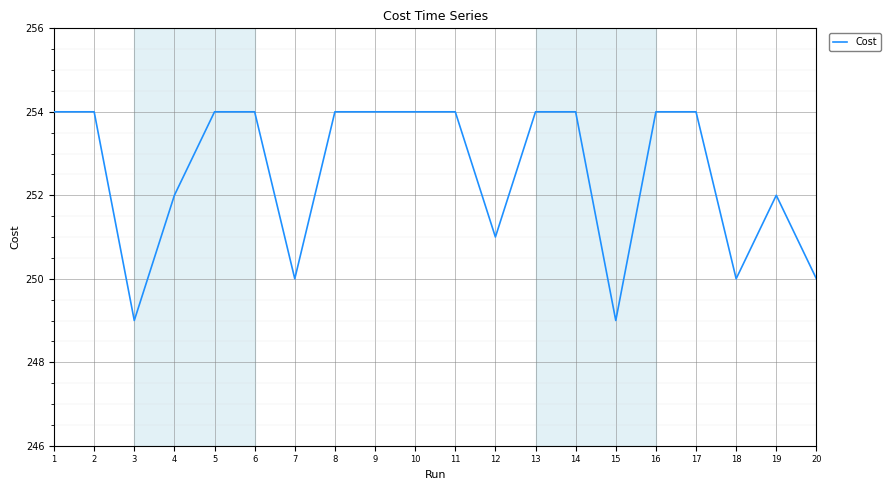

What is the average value?

252.5